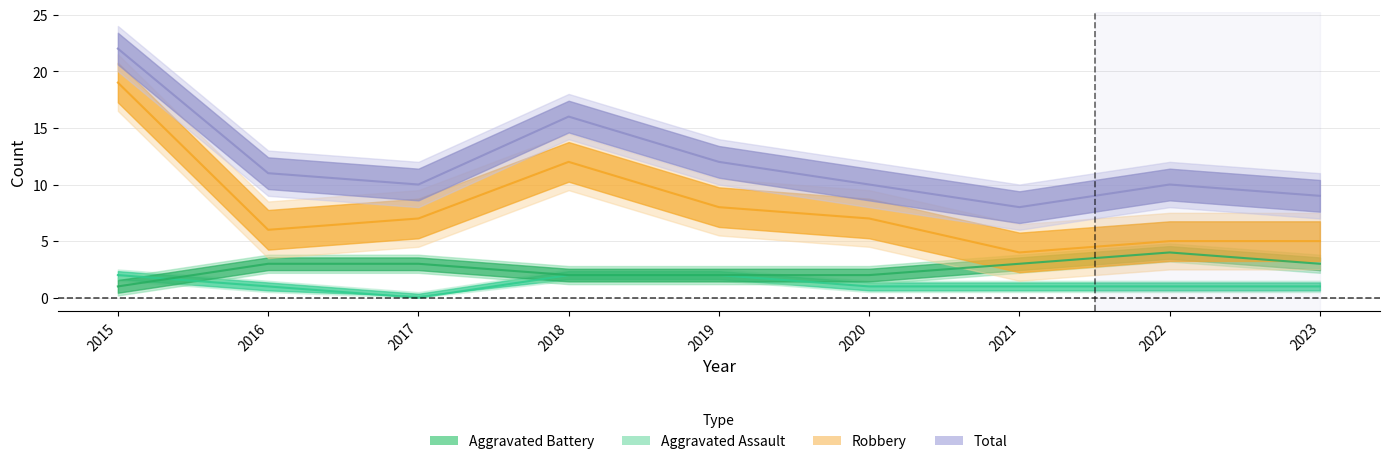

What is the difference between the second highest and second lowest values in the Aggravated Battery series?

1